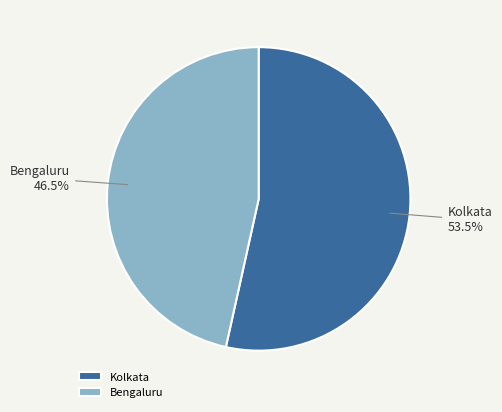

How many segments does this pie chart have?

2